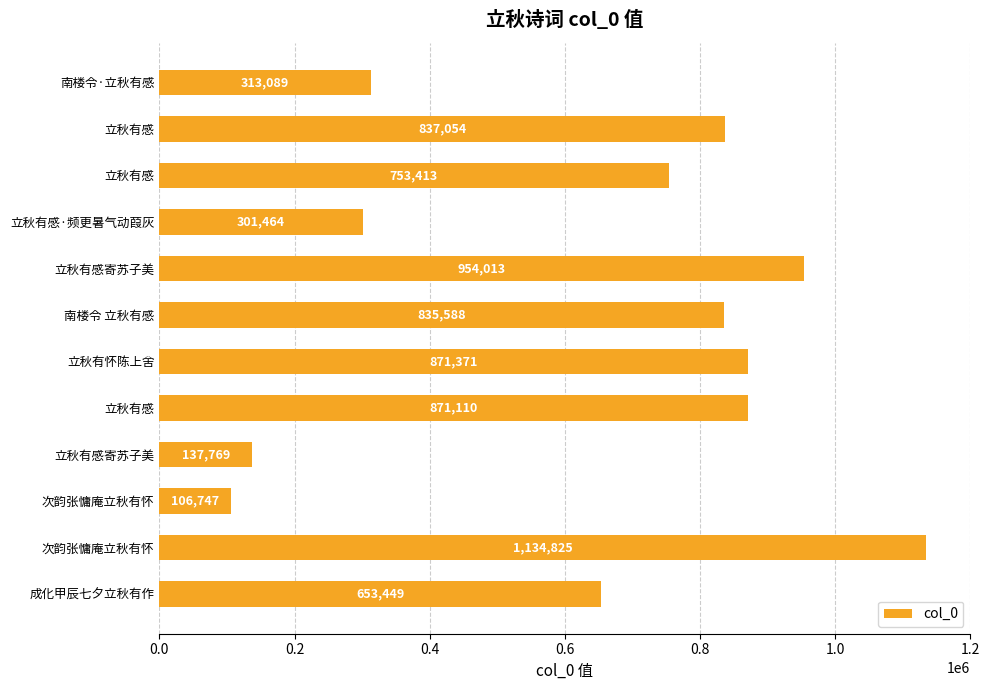

How many data points are less than 835588?

6